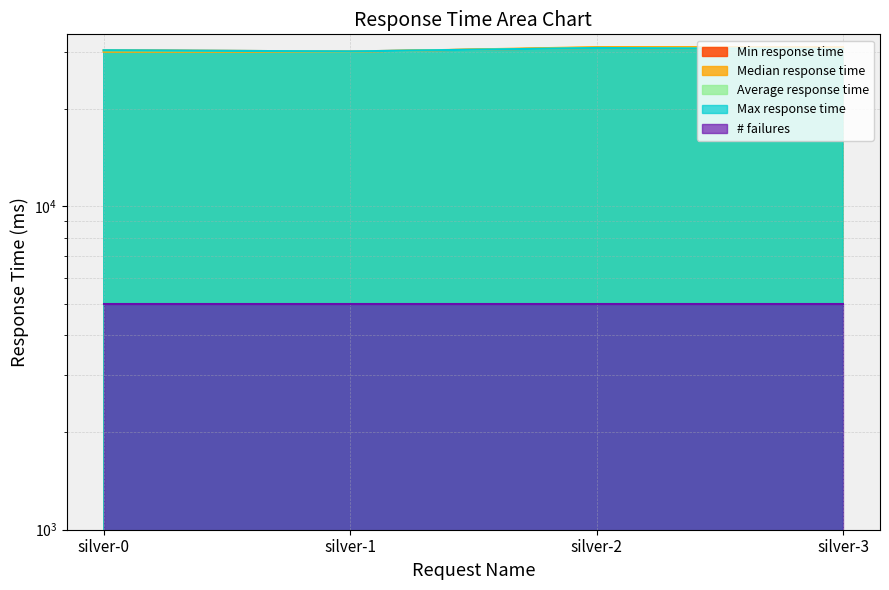

Where is Max response time nearest to the value 30445?

silver-3